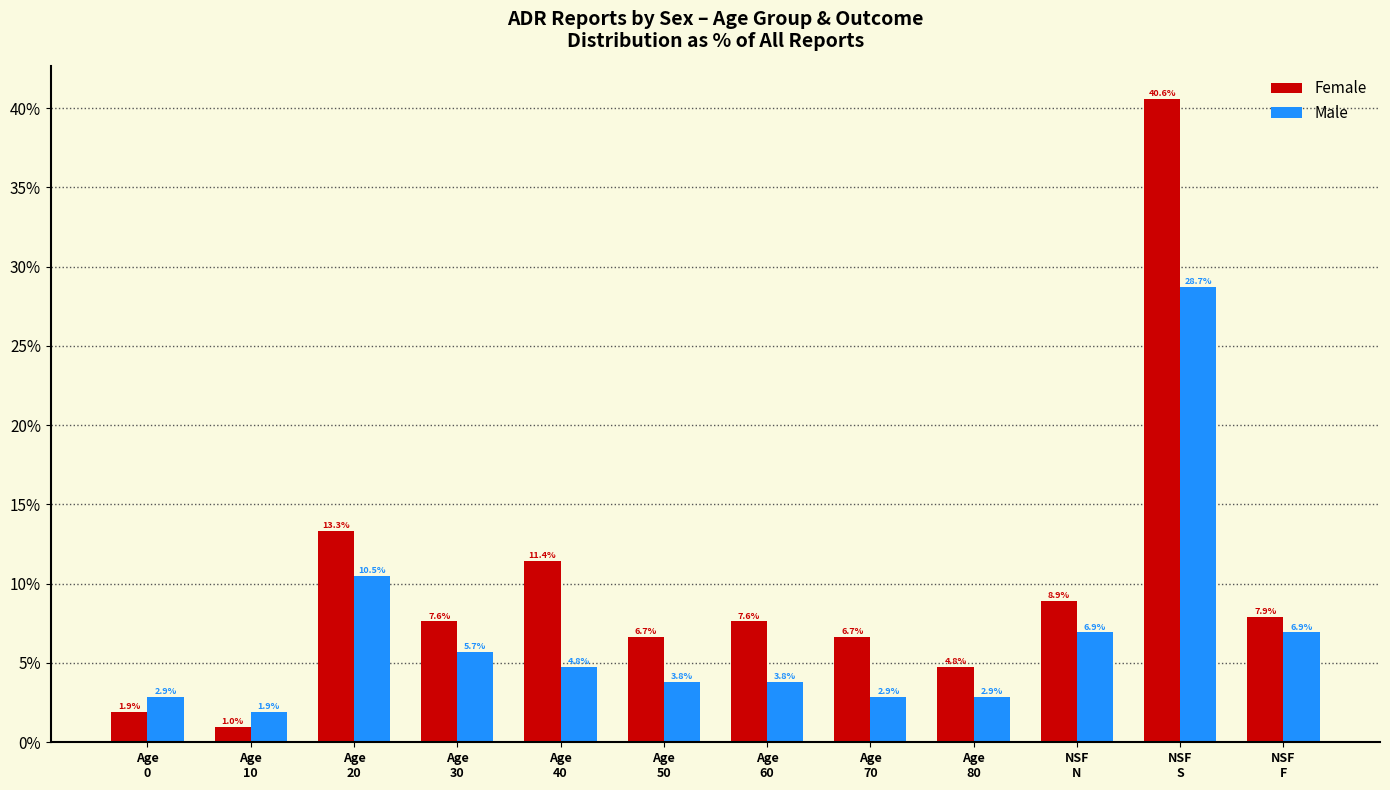

What is the value of the Female bar at the 3rd from the left?

13.3